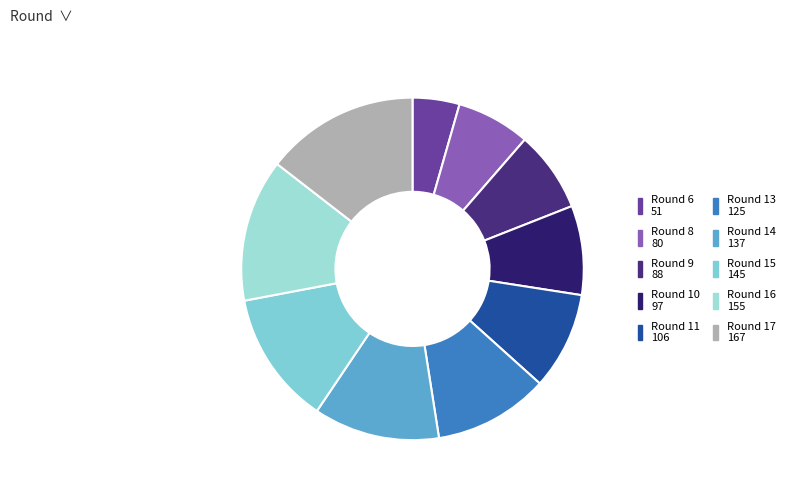

Rank the categories by value from lowest to highest.

Round 6, Round 8, Round 9, Round 10, Round 11, Round 13, Round 14, Round 15, Round 16, Round 17